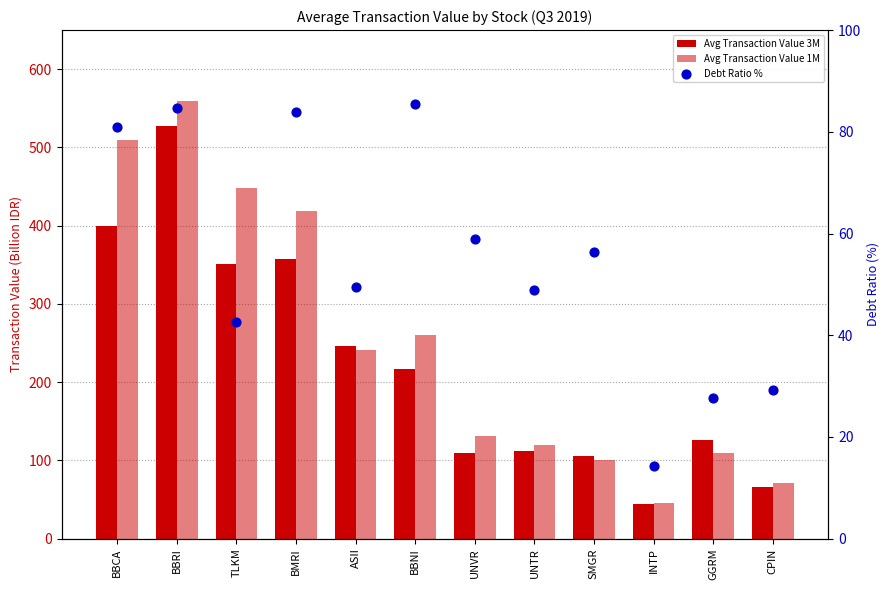

Is the value of Avg Transaction Value 3M at ASII greater than the value of Debt Ratio % at BBRI?

Yes